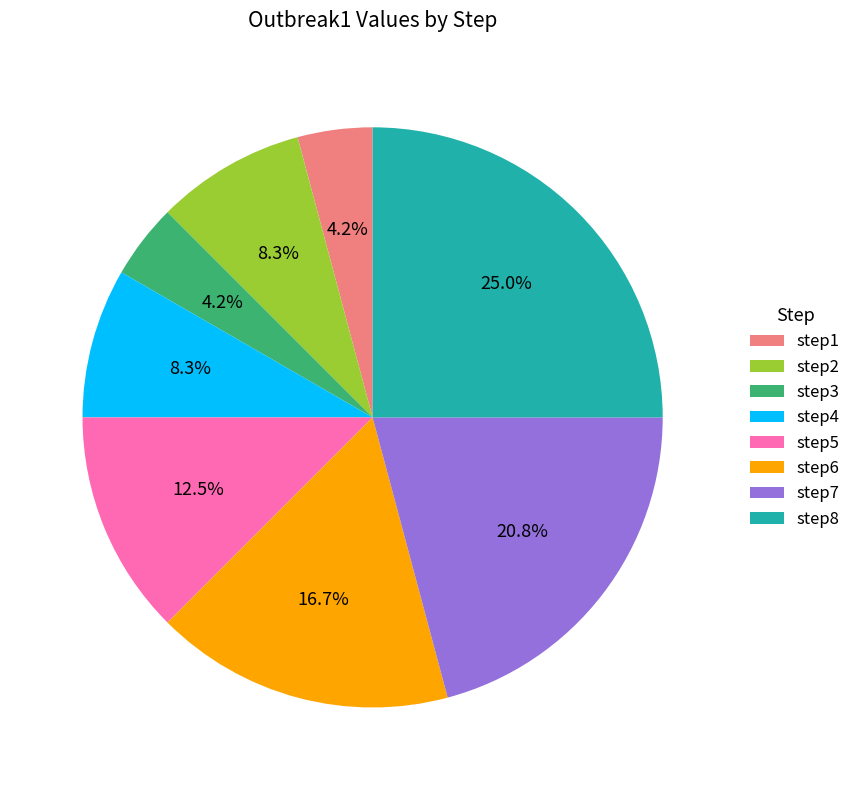

Between step1 and step7, which is larger?

step7